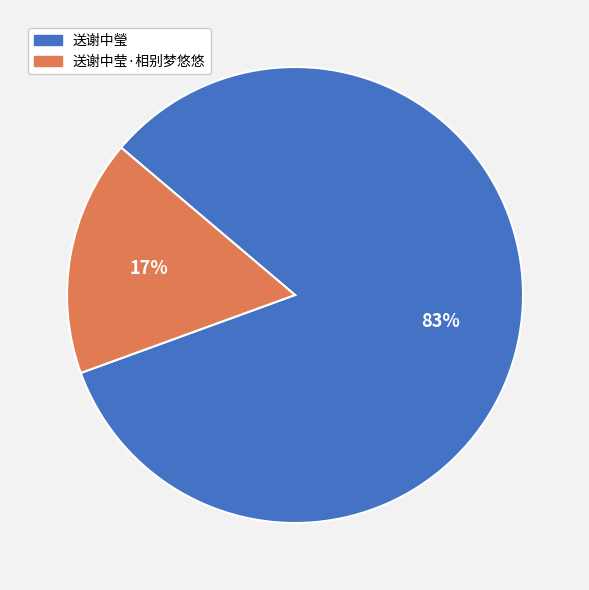

How many slices are in this pie chart?

2